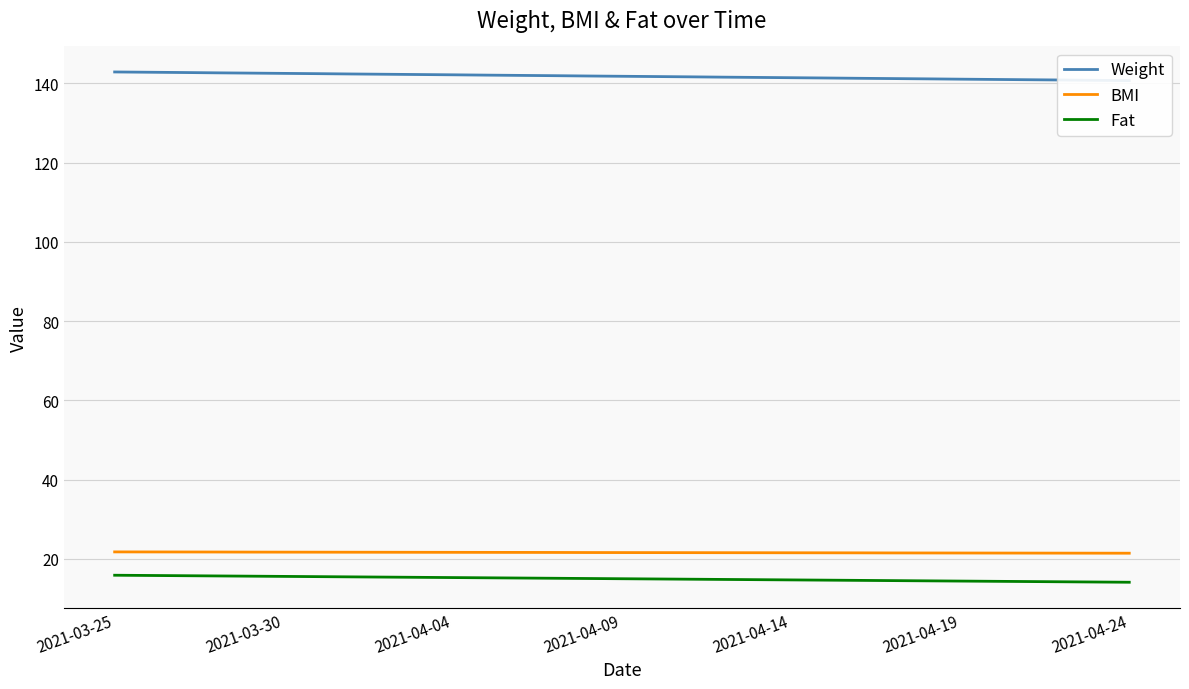

True or false: BMI and Fat cross at least once.

False